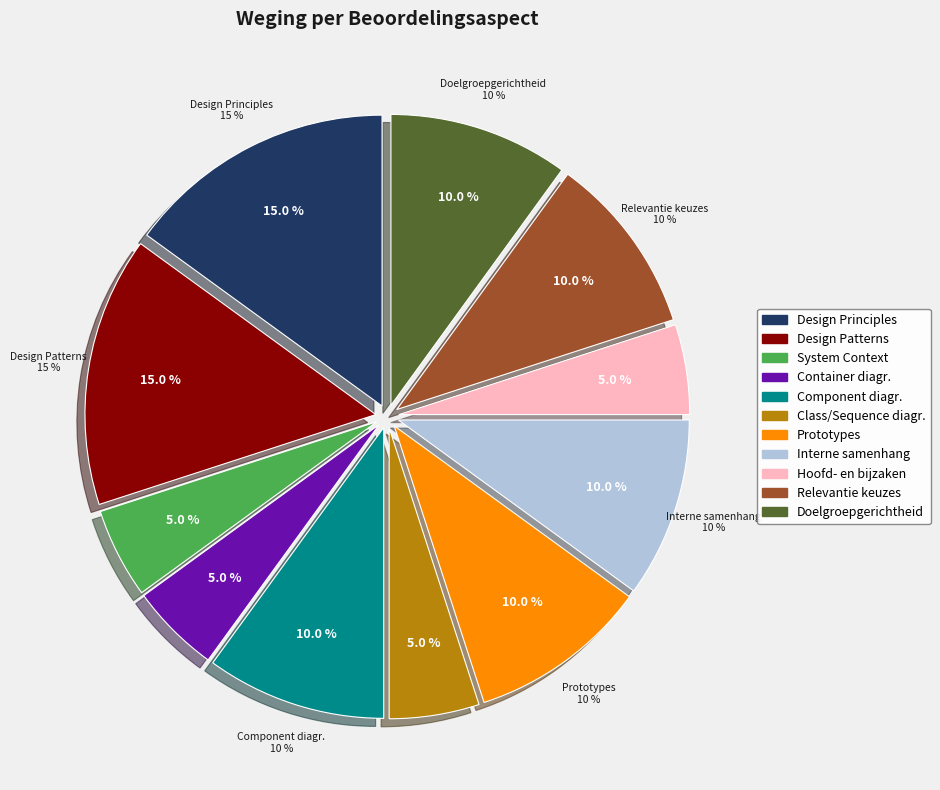

What percentage is the Interne samenhang slice, to the nearest percent?

10%